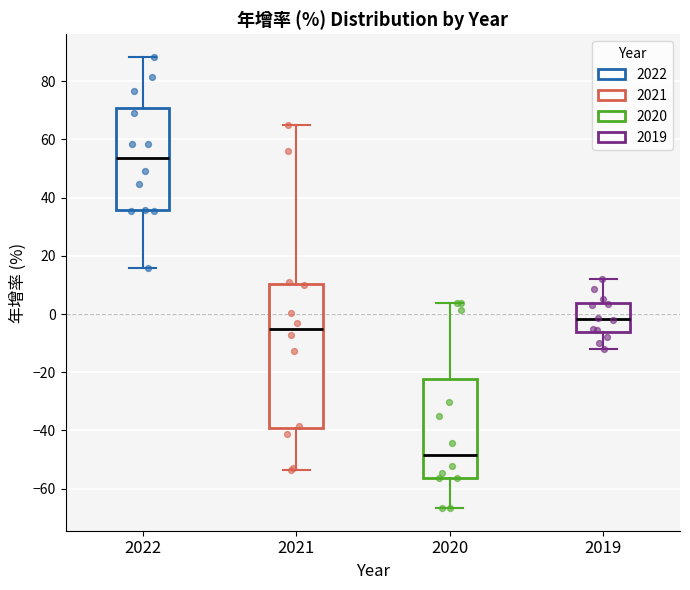

Where does the median line of the box at x = 2019 sit on the y-axis? The values are not printed on the chart, so give them approximately, as read against the axis.

-2